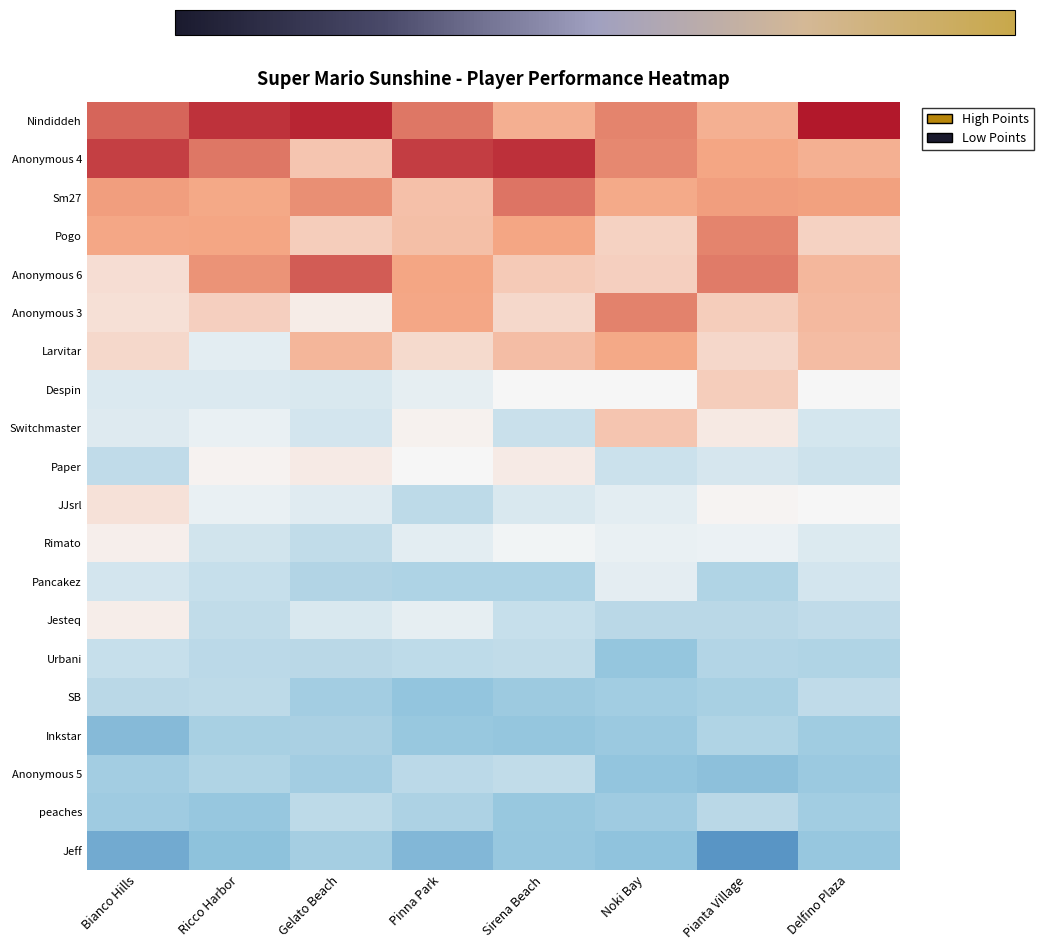

Rank the series at Delfino Plaza from highest to lowest value.

Nindiddeh, Sm27, Anonymous 4, Anonymous 6, Anonymous 3, Larvitar, Pogo, JJsrl, Despin, Rimato, Switchmaster, Pancakez, Paper, Jesteq, SB, Urbani, peaches, Inkstar, Anonymous 5, Jeff